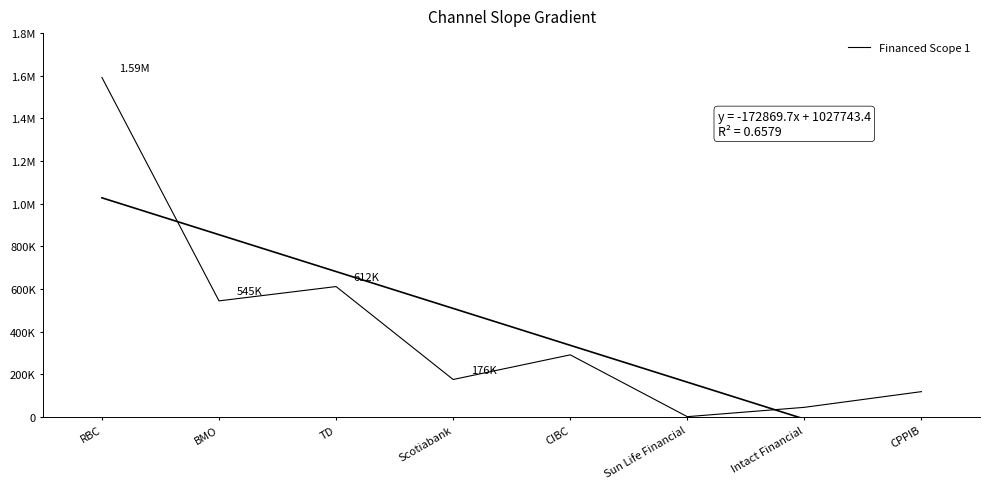

Where is the data nearest to the value 796812?

TD